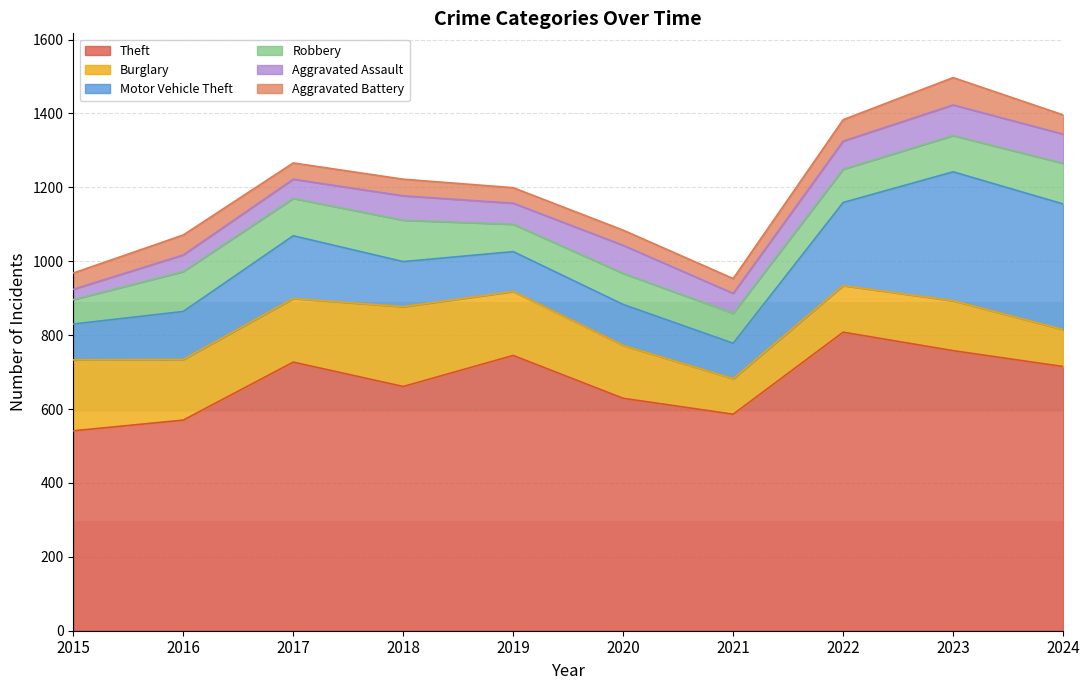

How many lines are shown in the chart?

6